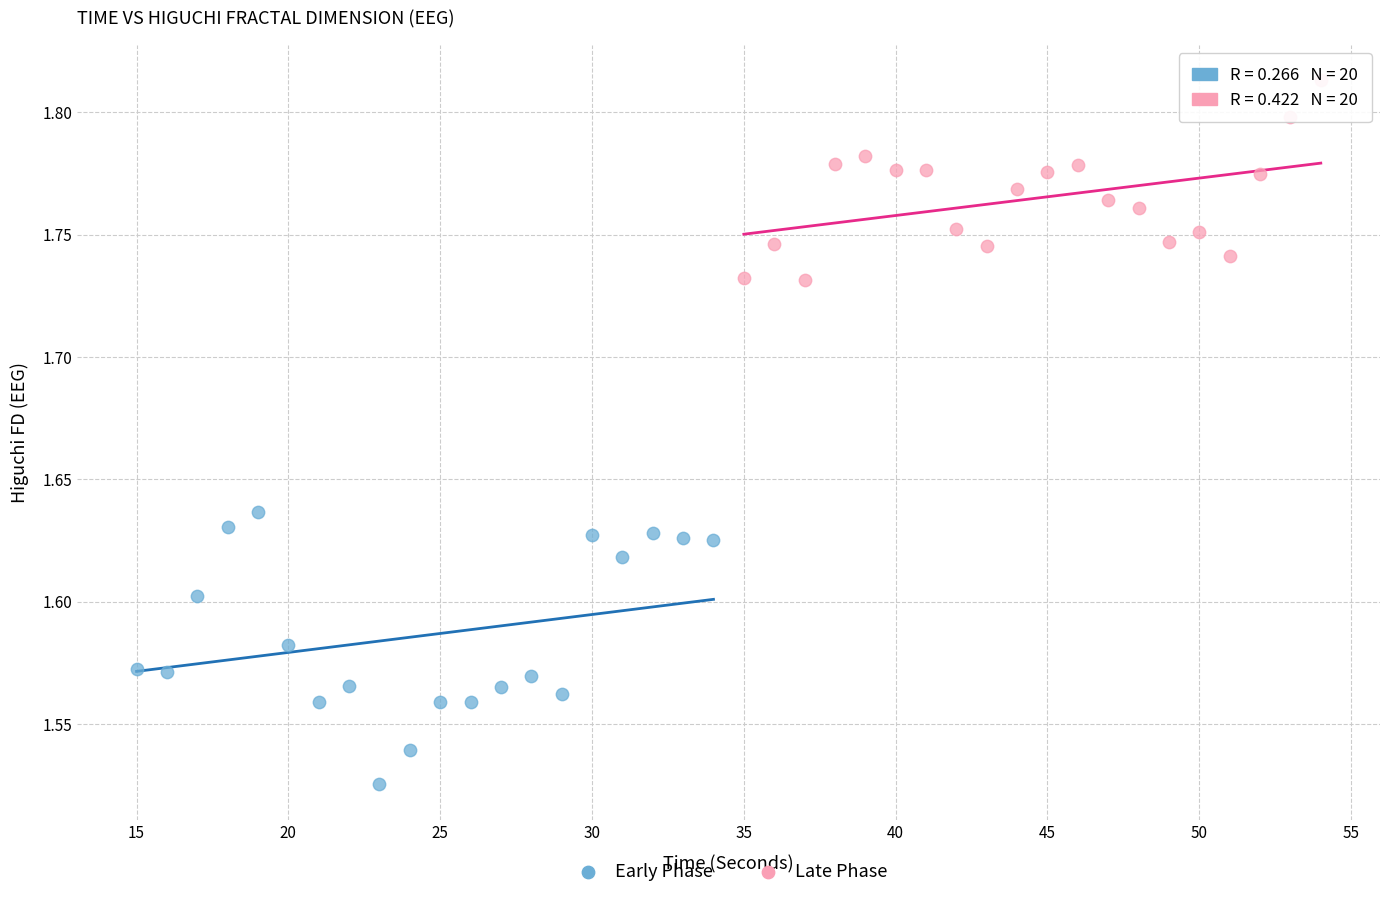

Which series reaches the minimum Y coordinate?

Early Phase